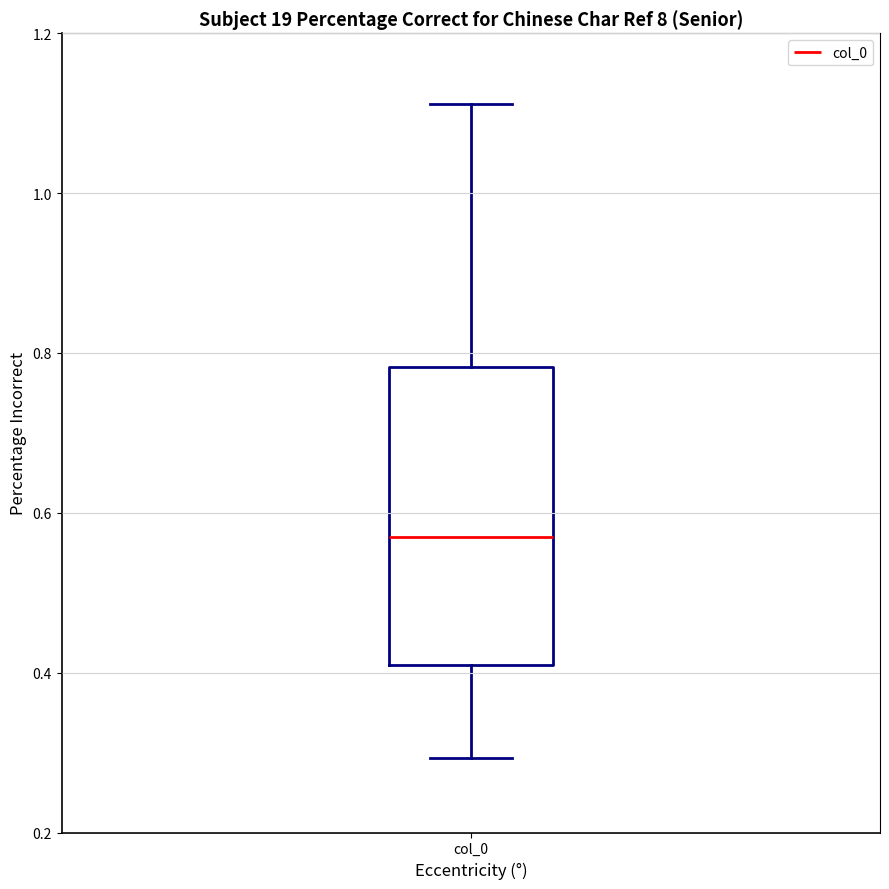

Read this box plot against the y-axis: the position of the median line, the range covered by the box, and the ends of both whiskers. The values are not printed on the chart, so give them approximately, as read against the axis.

median 0.56, box 0.40 to 0.78, whiskers 0.30 to 1.12